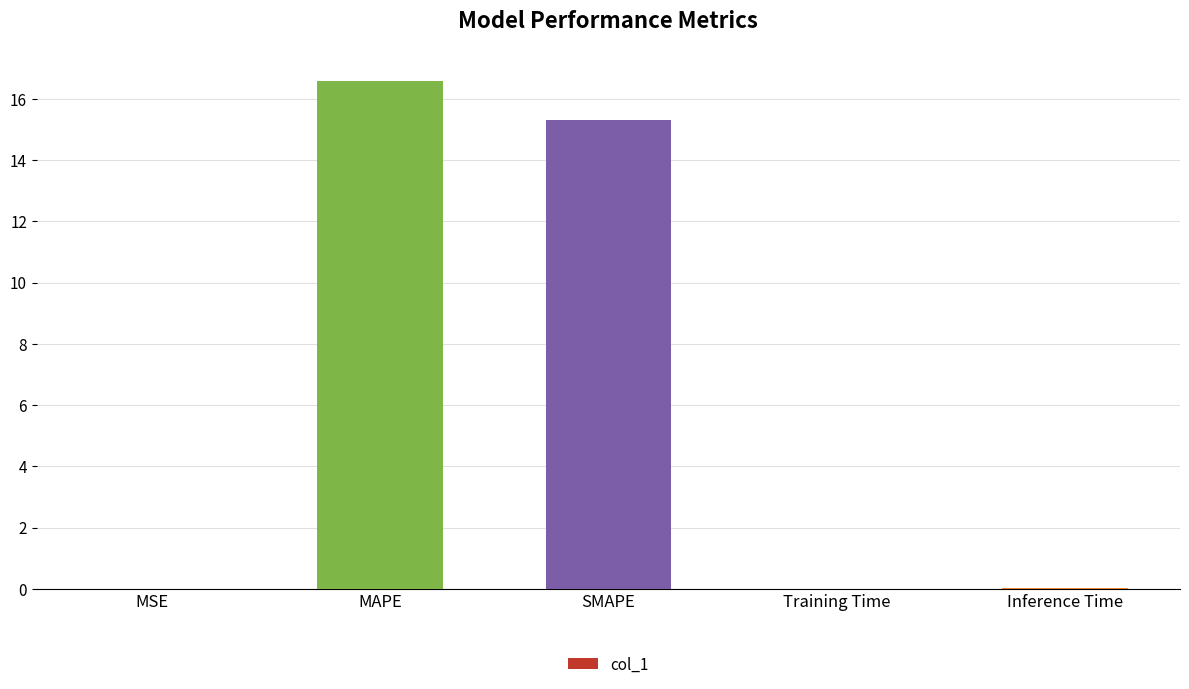

What value does the data have at SMAPE?

15.3